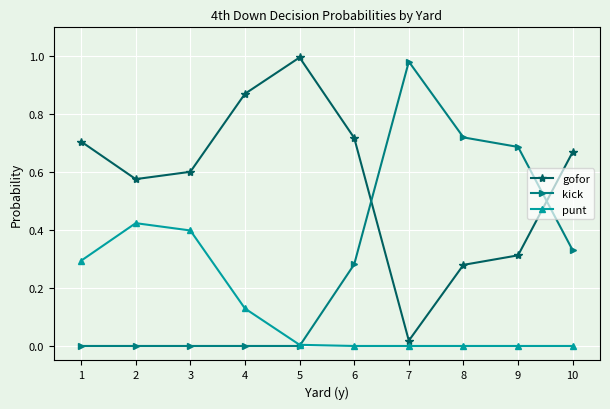

Which series has the largest total across all categories?

gofor